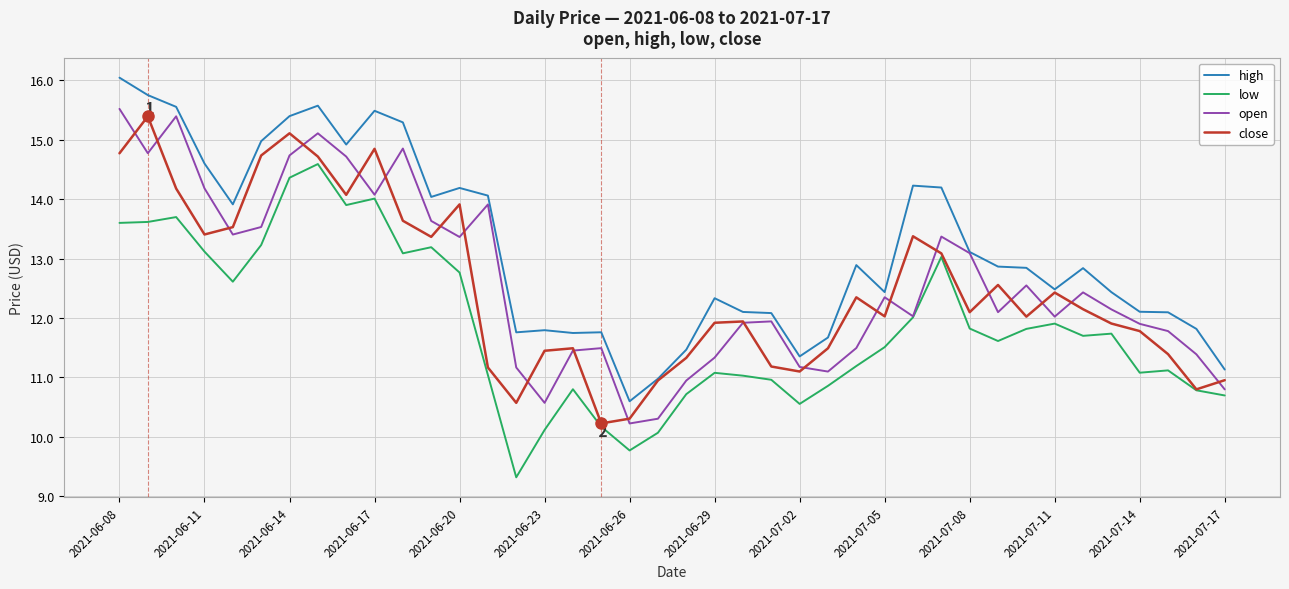

What is the maximum value shown in the chart?

16.0